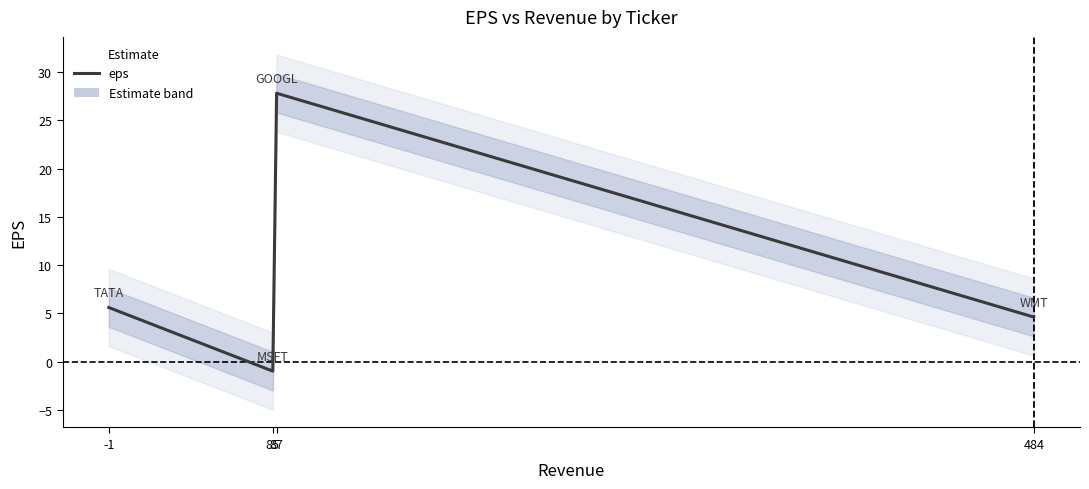

Read the value at -1.

5.6